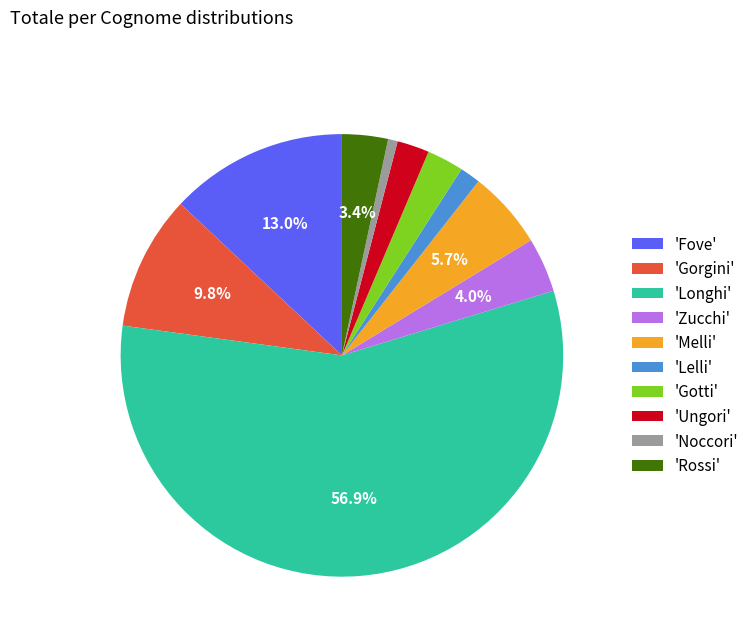

How many slices are in this pie chart?

10